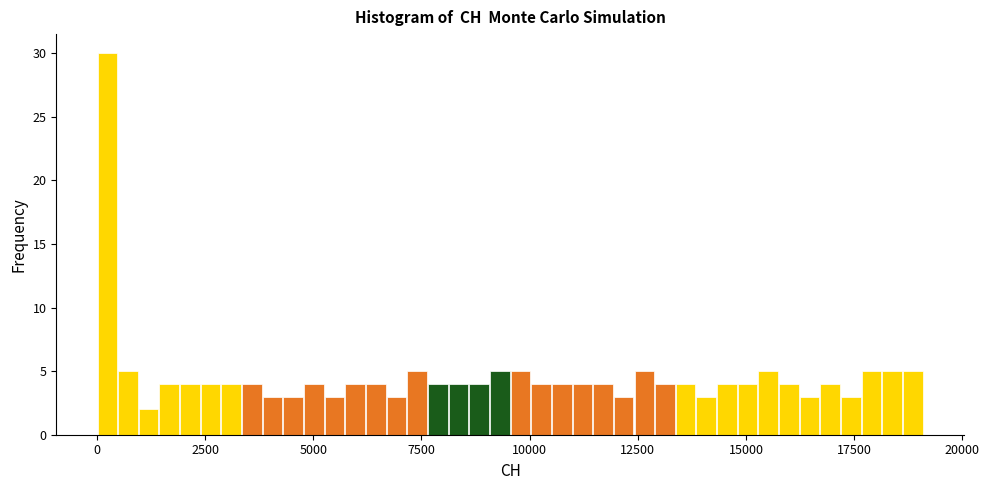

Read against the x-axis, roughly where is the centre of the tallest bar?

0